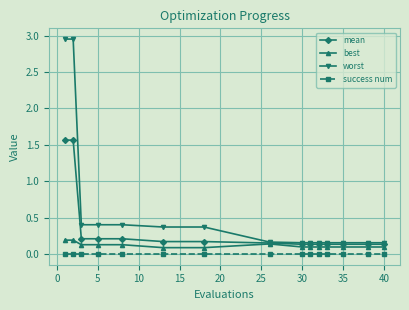

Which series has the widest spread of values?

worst